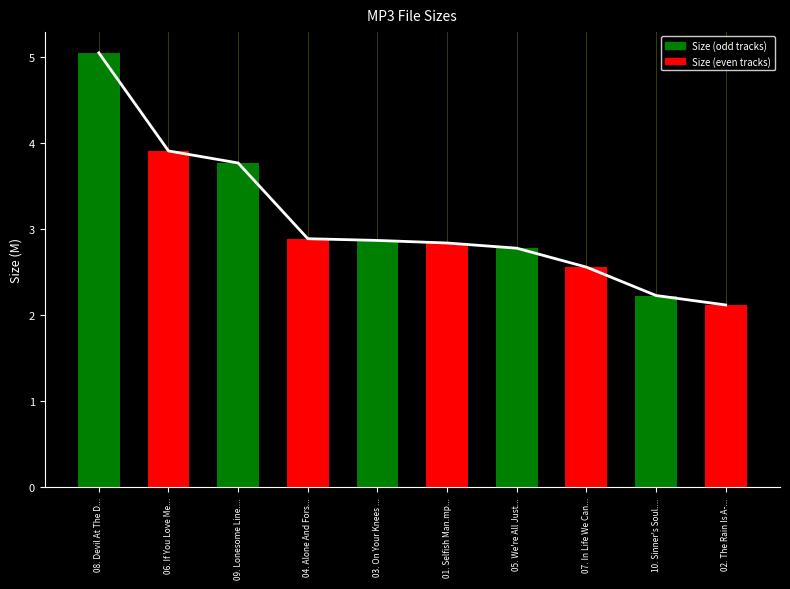

What position from the right is 05. We're All Just...?

4